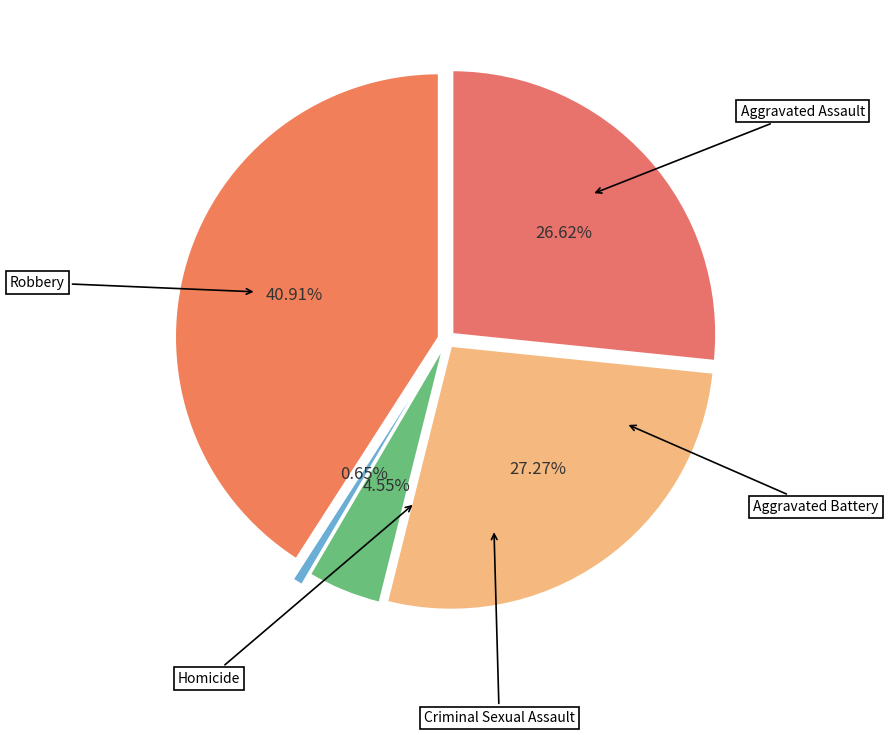

Count the number of slices in the pie.

5